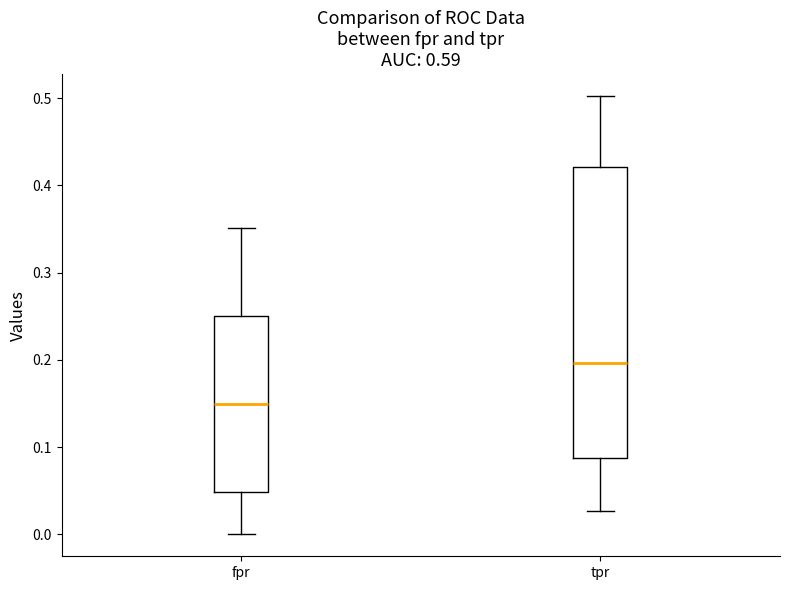

Comparing the boxes themselves (not the whiskers), which one is the tallest?

tpr